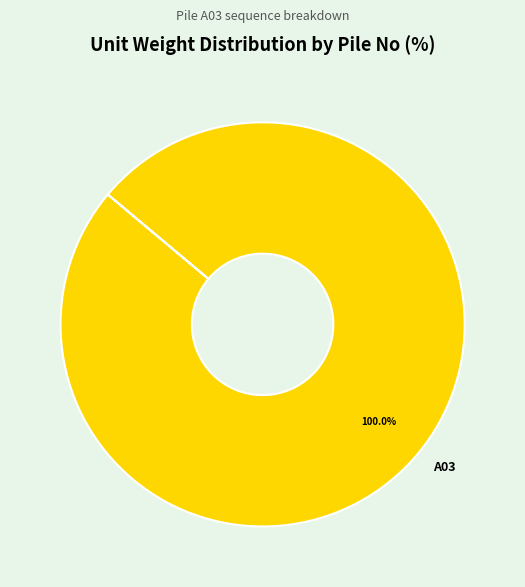

Is there a majority slice in this chart?

Yes